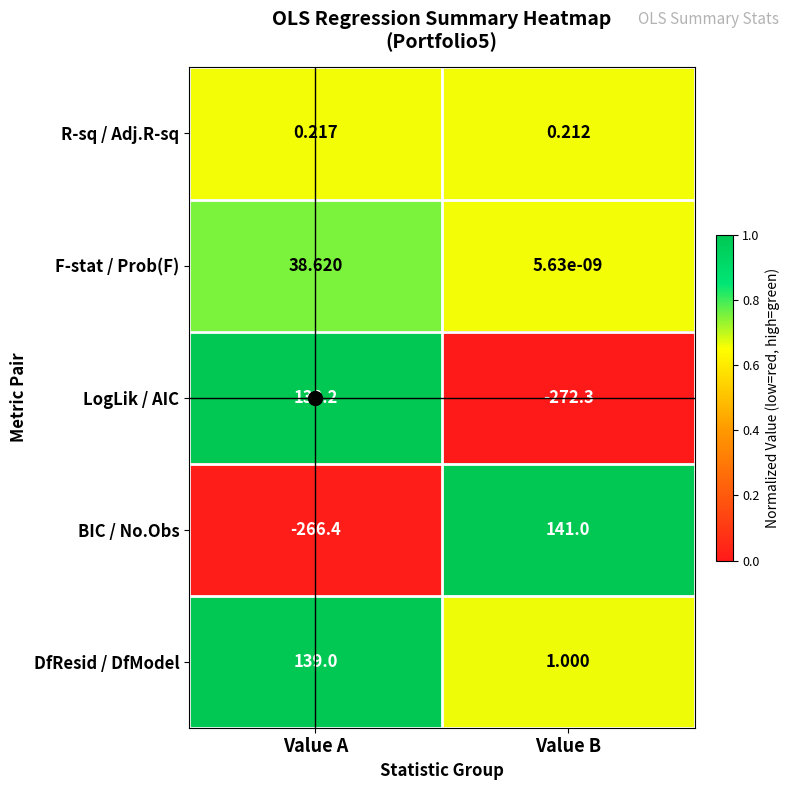

Is the value of BIC / No.Obs at Value A greater than the value of F-stat / Prob(F) at Value B?

No